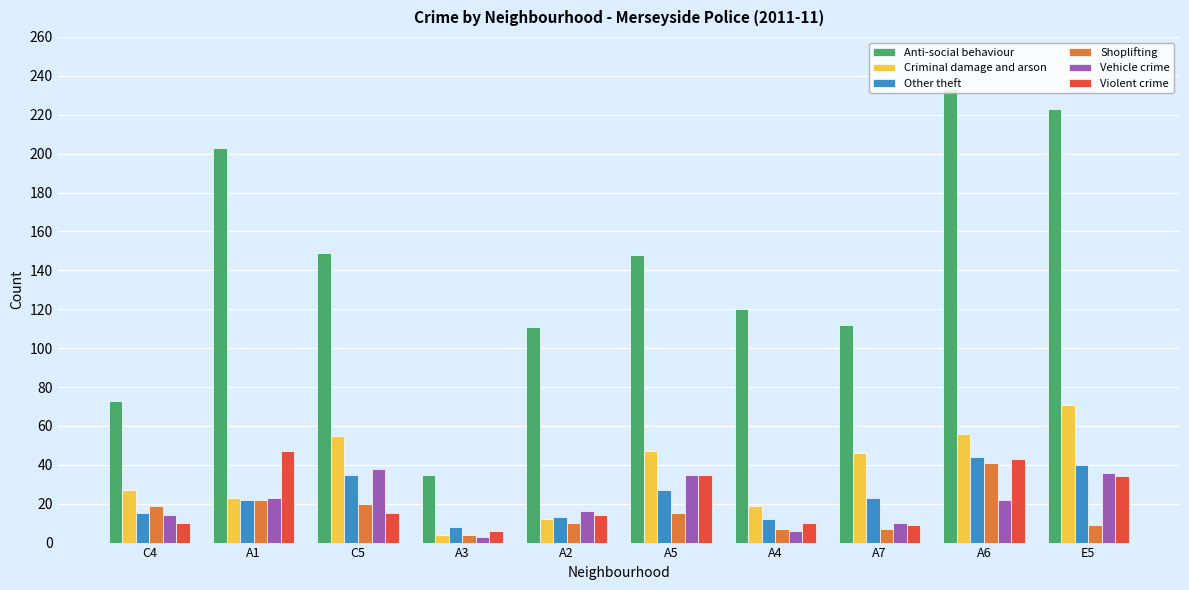

The value of Vehicle crime at A5 is 35. True or false?

True